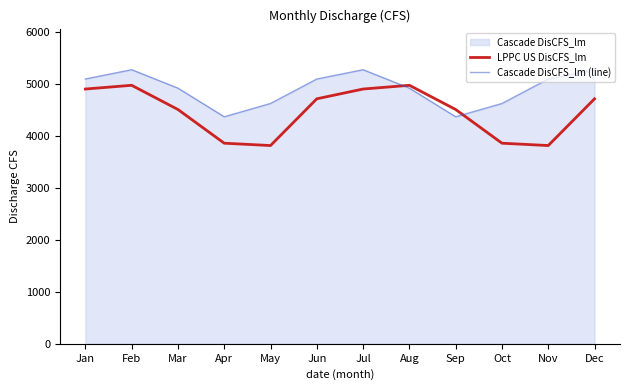

What is the difference between the maximum and second lowest values in the Cascade DisCFS_lm (line) series?

906